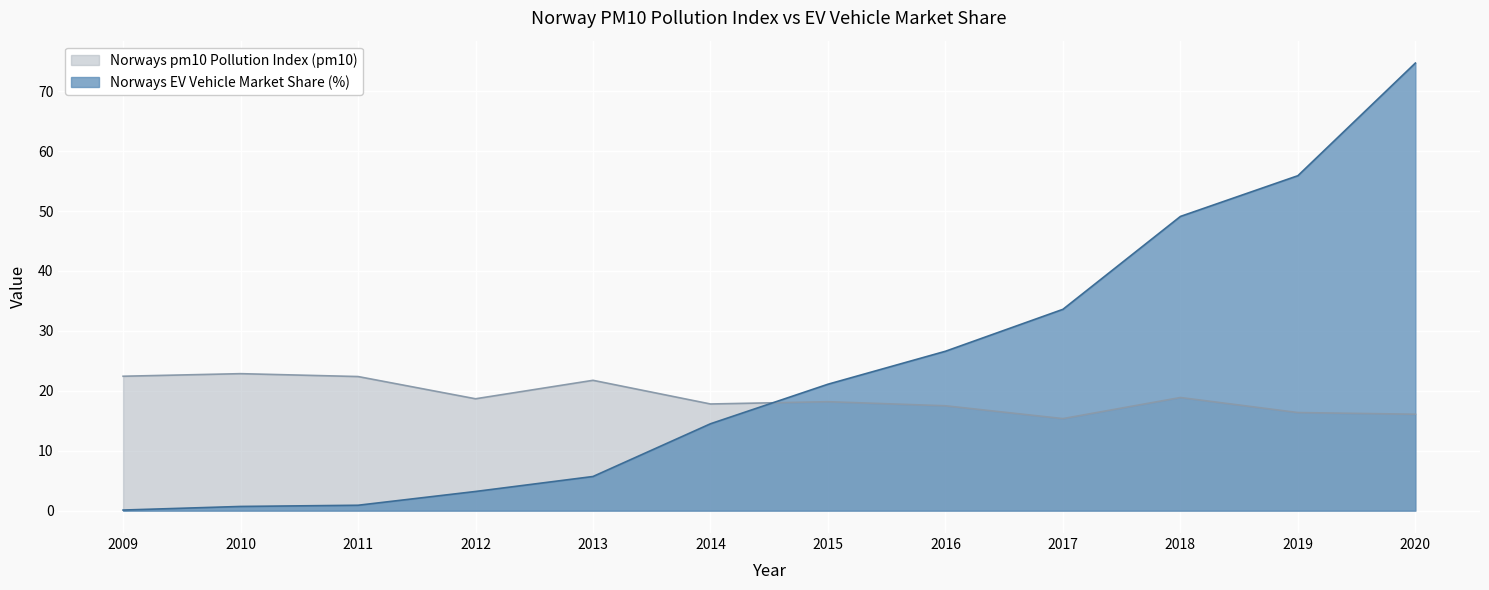

Where does the Norways pm10 Pollution Index (pm10) series first go above 18?

2009